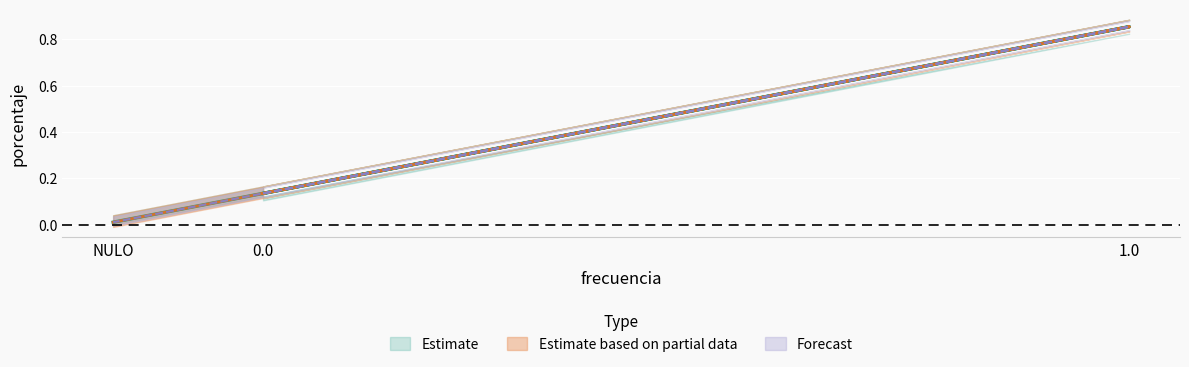

What is the difference between the porcentaje_upper values at 0.0 and 1.0?

0.7